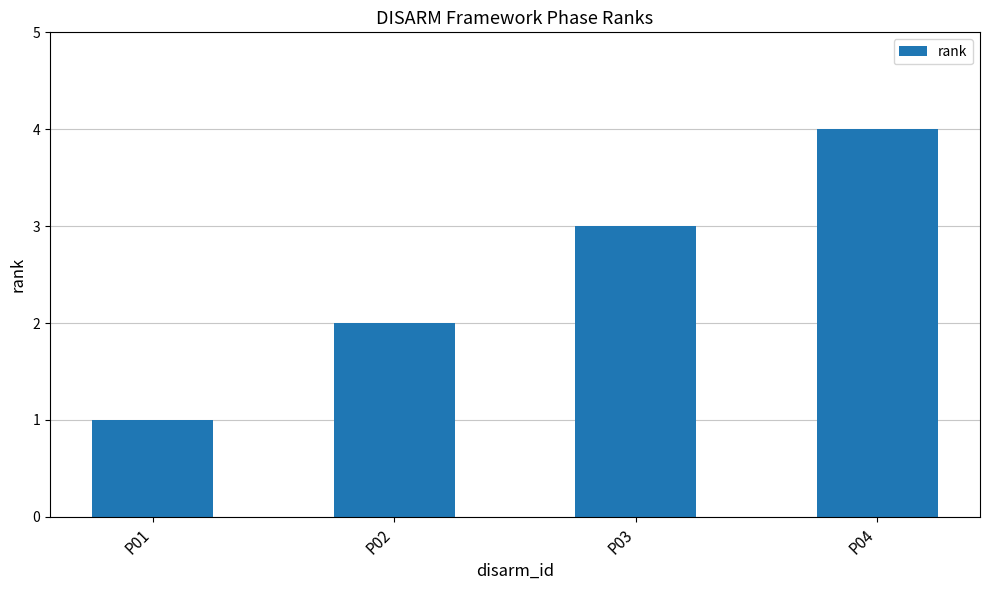

What is the value of the 2nd bar from the left?

2